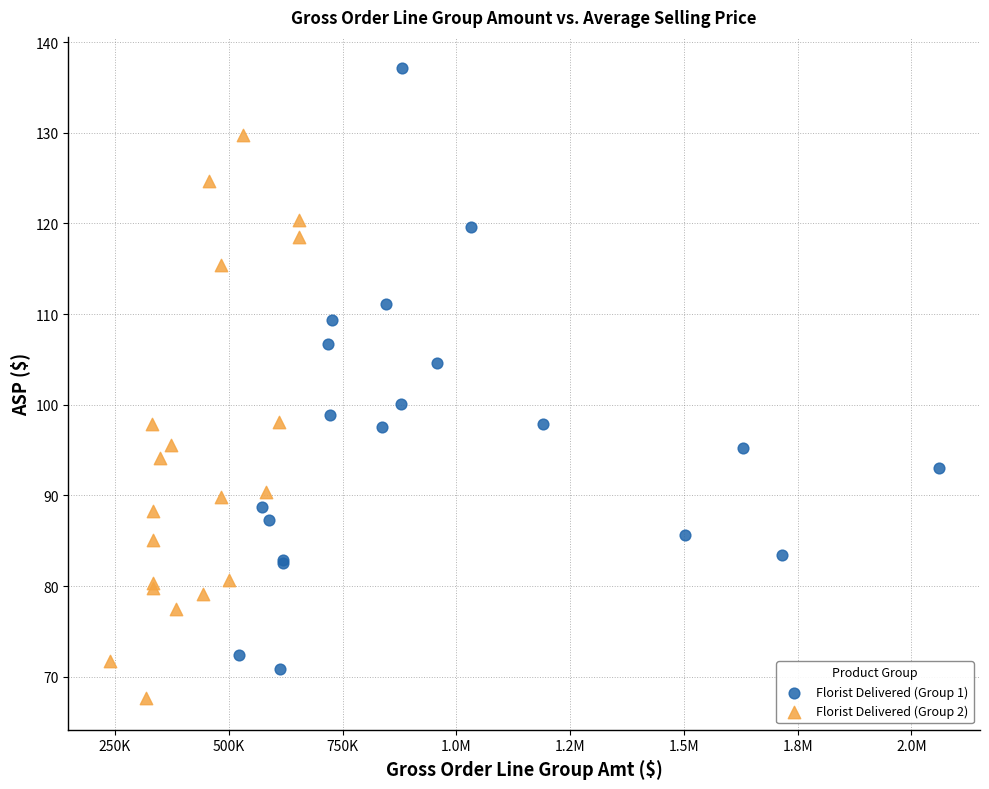

What are all the series names shown in the legend?

Florist Delivered (Group 1), Florist Delivered (Group 2)